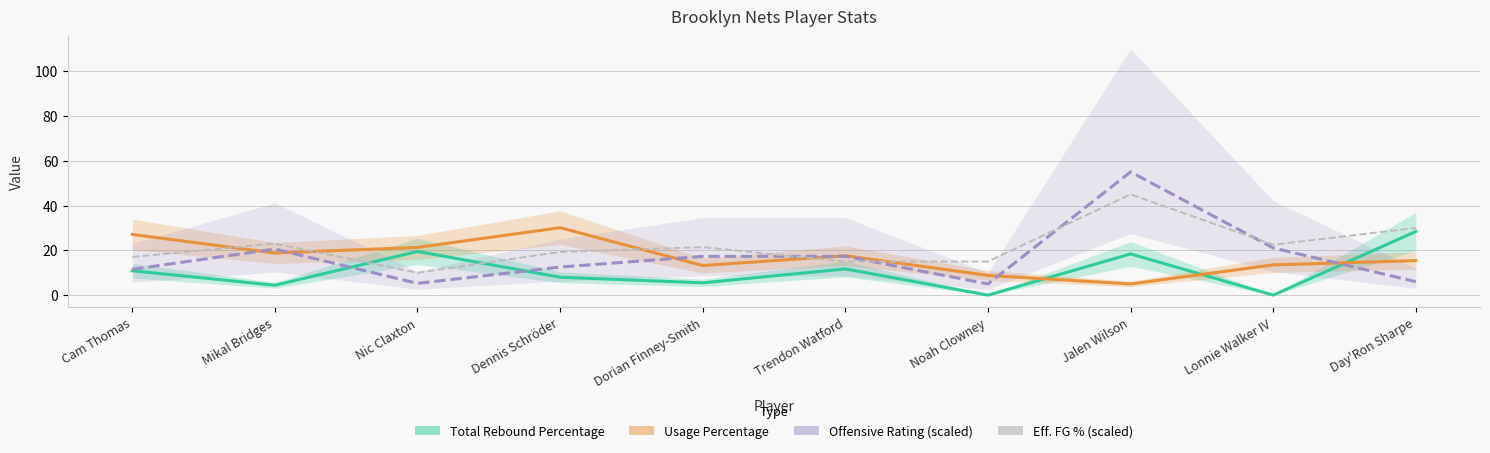

Is it true that Total Rebound Percentage equals 50.1 at Day'Ron Sharpe?

False